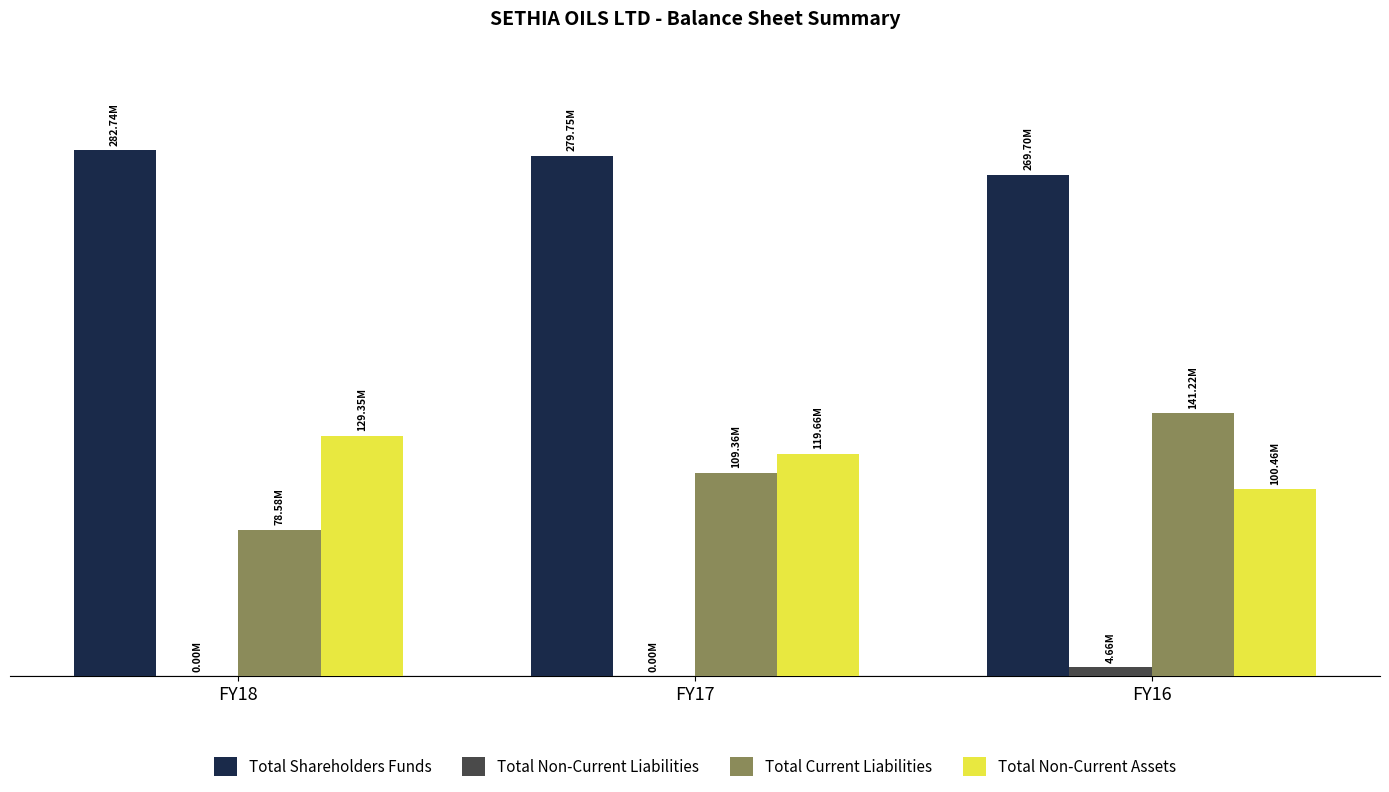

What are all the series names shown in the legend?

Total Shareholders Funds, Total Non-Current Liabilities, Total Current Liabilities, Total Non-Current Assets